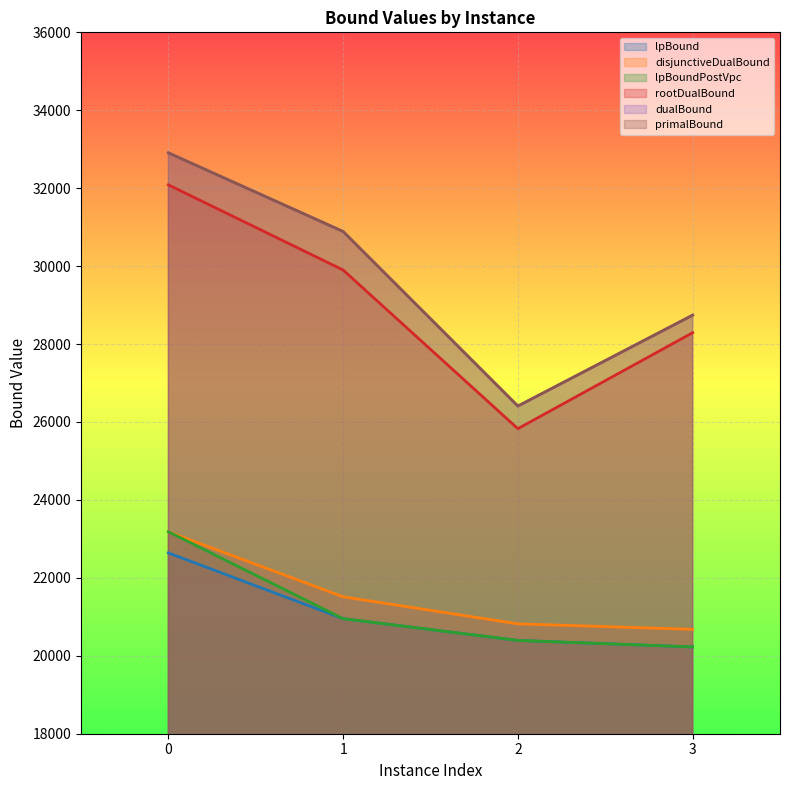

True or false: disjunctiveDualBound and dualBound cross at least once.

False